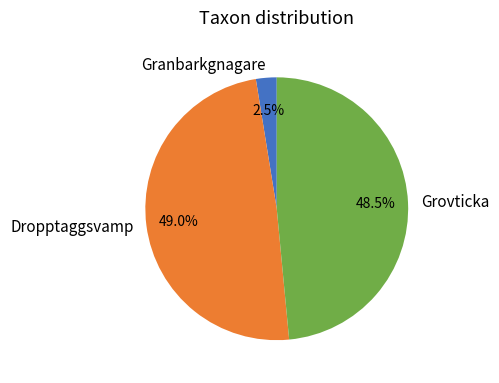

Which slice is the smallest?

Granbarkgnagare